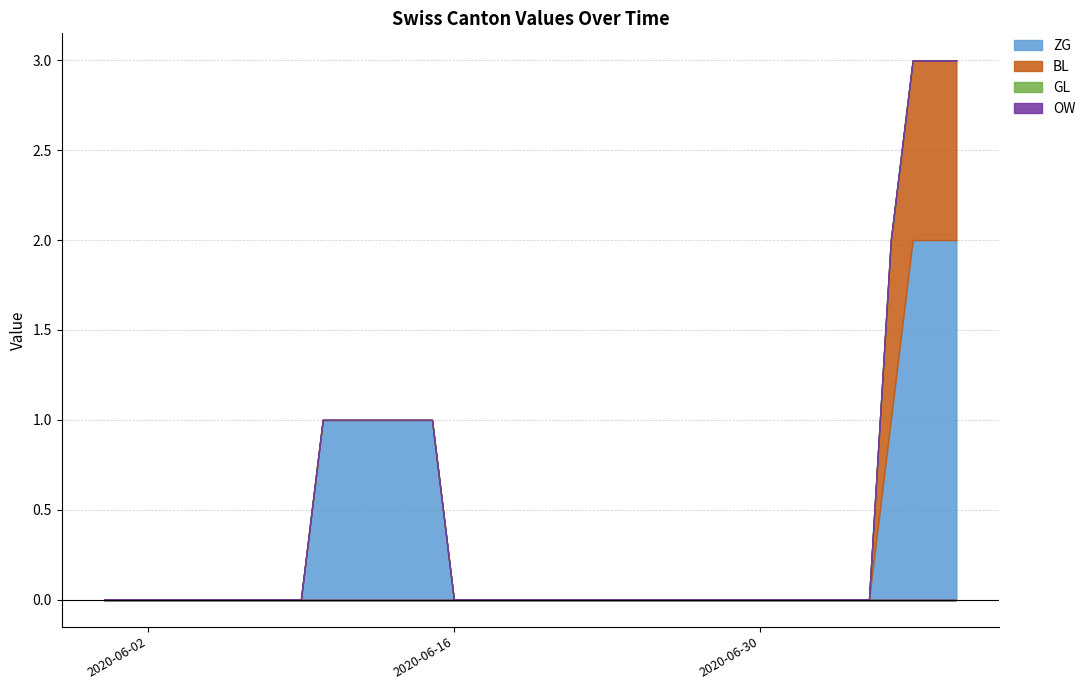

At which label does GL reach its minimum?

2020-05-31